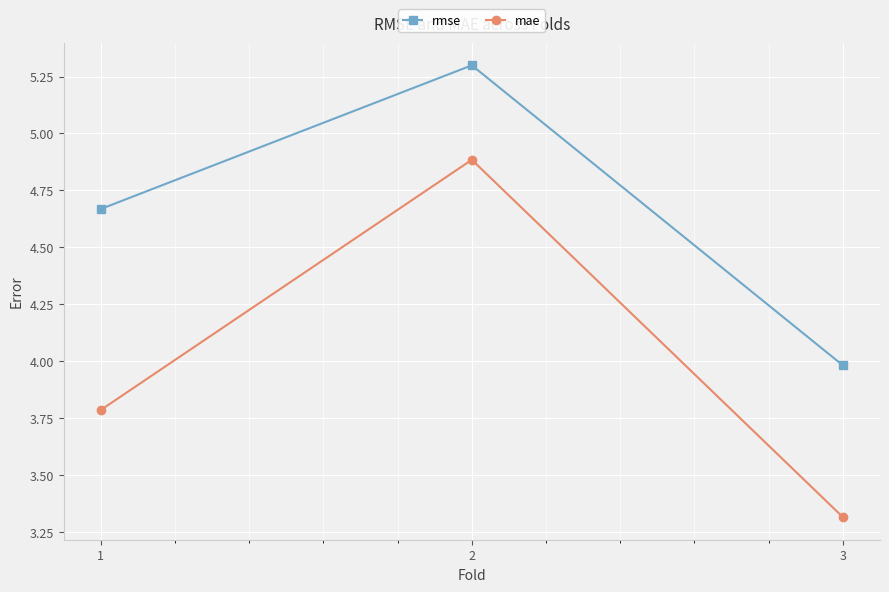

Which series changed the most between 1 and 3?

rmse